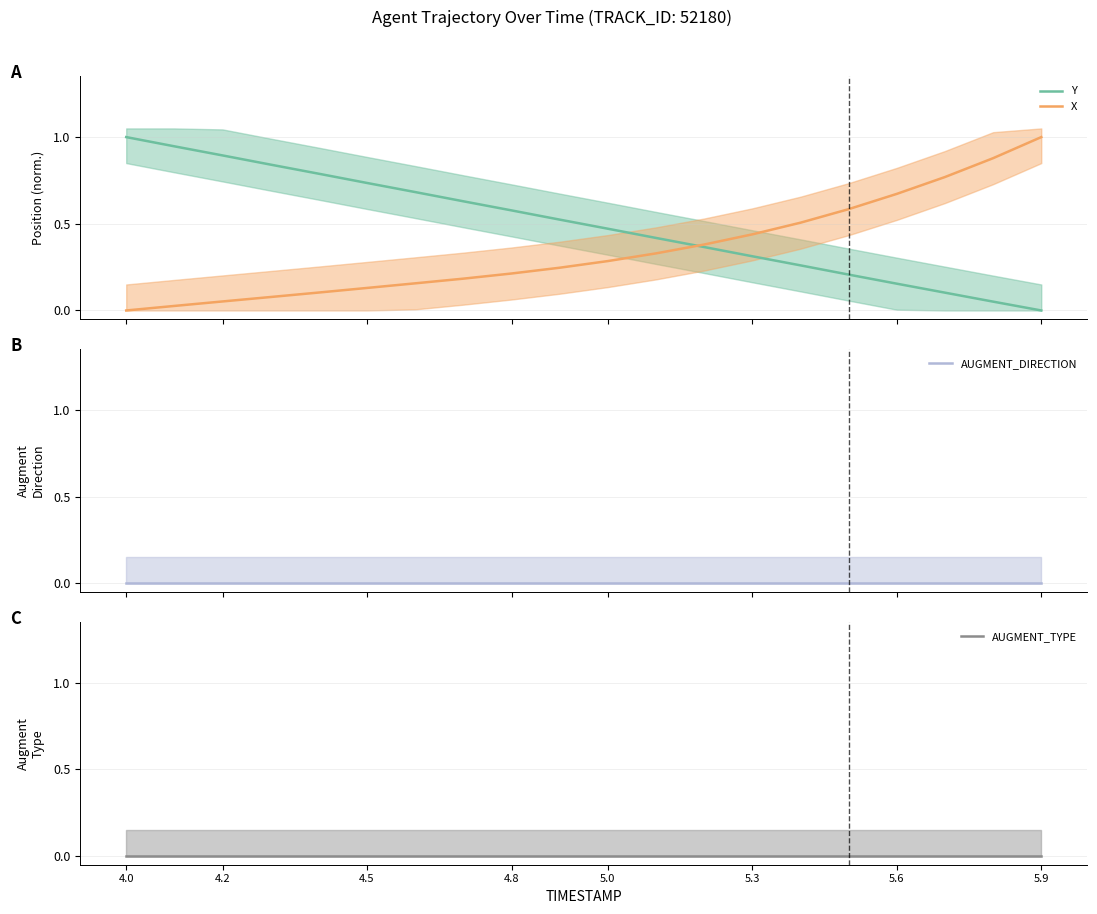

True or false: Y and X intersect in this chart.

True